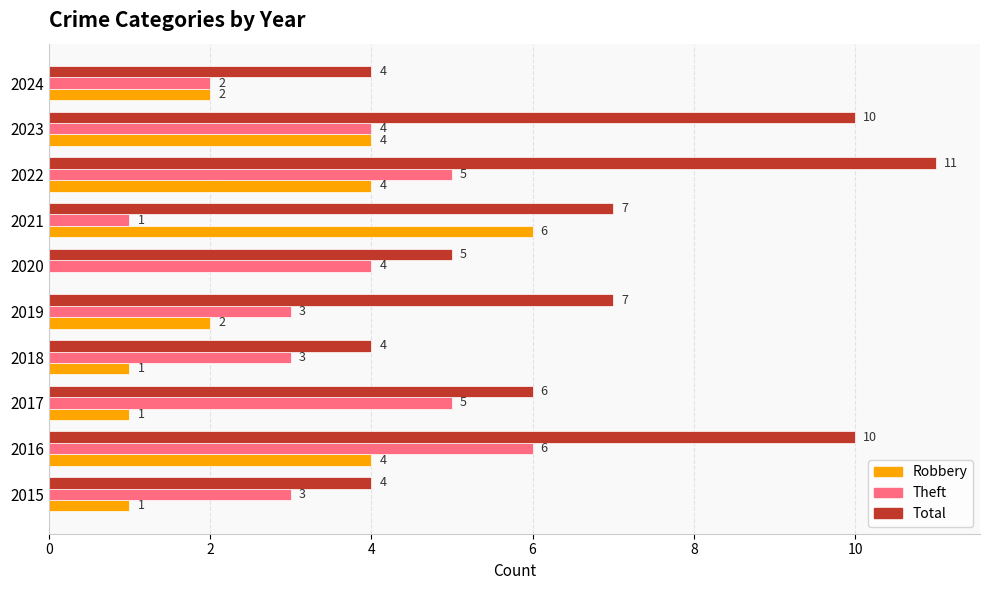

Is the value of Total at 2023 greater than the value of Theft at 2015?

Yes